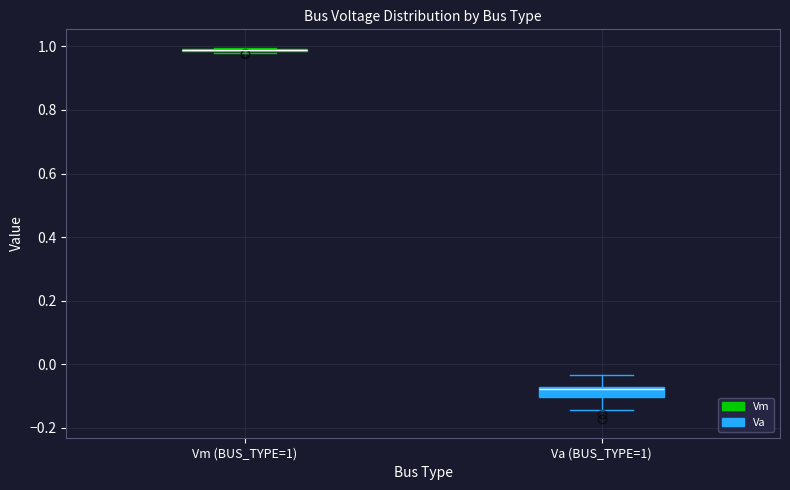

Reading left to right, read every box against the y-axis: the position of its median line, the range the box covers, and the ends of its whiskers. The values are not printed on the chart, so give them approximately, as read against the axis.

Vm (BUS_TYPE=1): box collapsed to a line at 0.98, whiskers 0.98 to 1.00
Va (BUS_TYPE=1): median -0.08 (just below the box's upper edge), box -0.10 to -0.08, whiskers -0.14 to -0.04